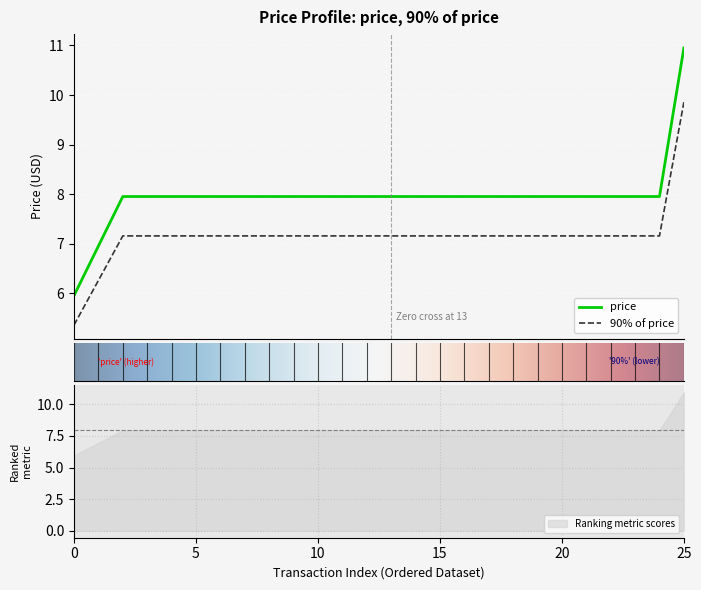

What is the difference between the second highest and minimum values in the 90% of price series?

1.8